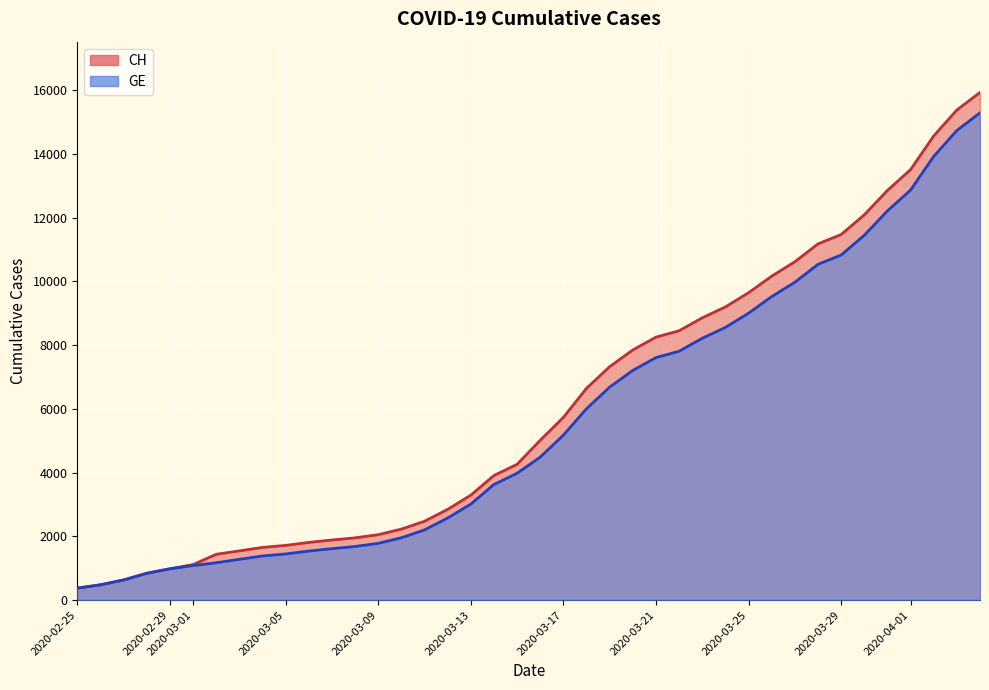

At which label does GE first exceed 4485?

2020-03-17